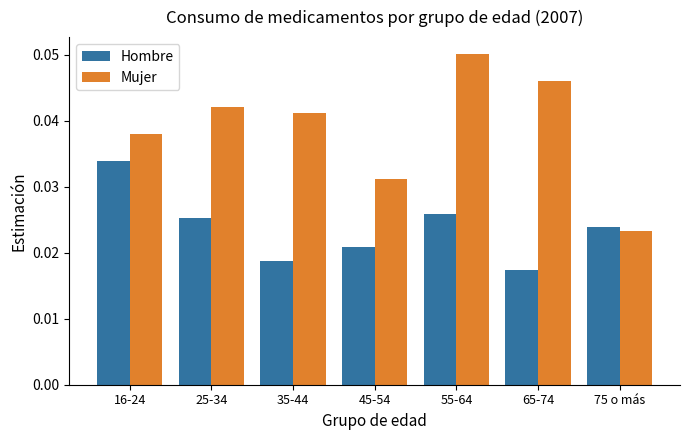

Which series has the widest spread of values?

Mujer